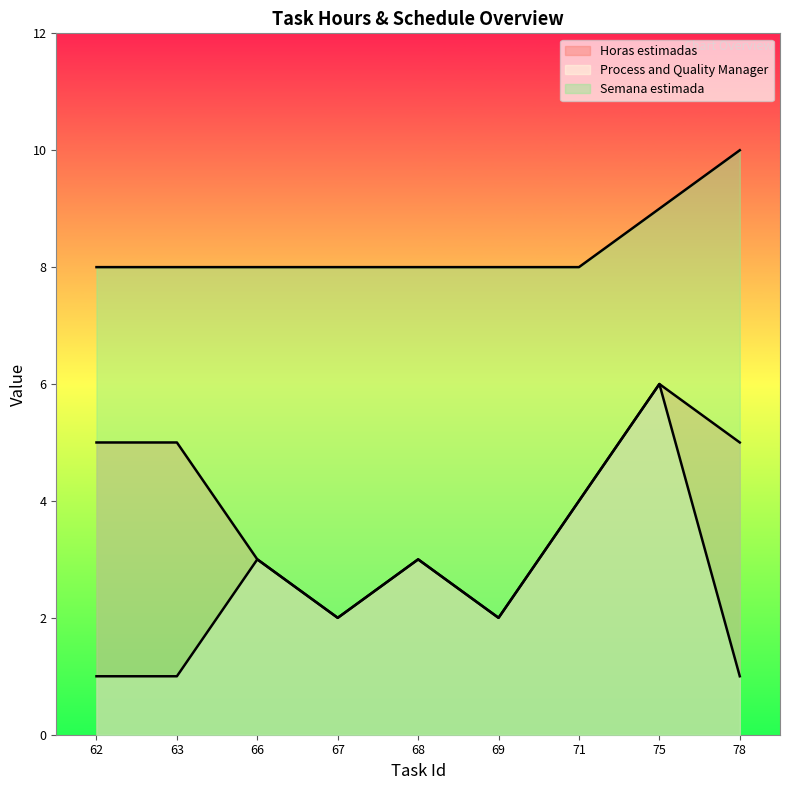

Reading left to right, extract all data points from this chart.

Horas estimadas: 62=5	63=5	66=3	67=2	68=3	69=2	71=4	75=6	78=5
Process and Quality Manager: 62=1	63=1	66=3	67=2	68=3	69=2	71=4	75=6	78=1
Semana estimada: 62=8	63=8	66=8	67=8	68=8	69=8	71=8	75=9	78=10